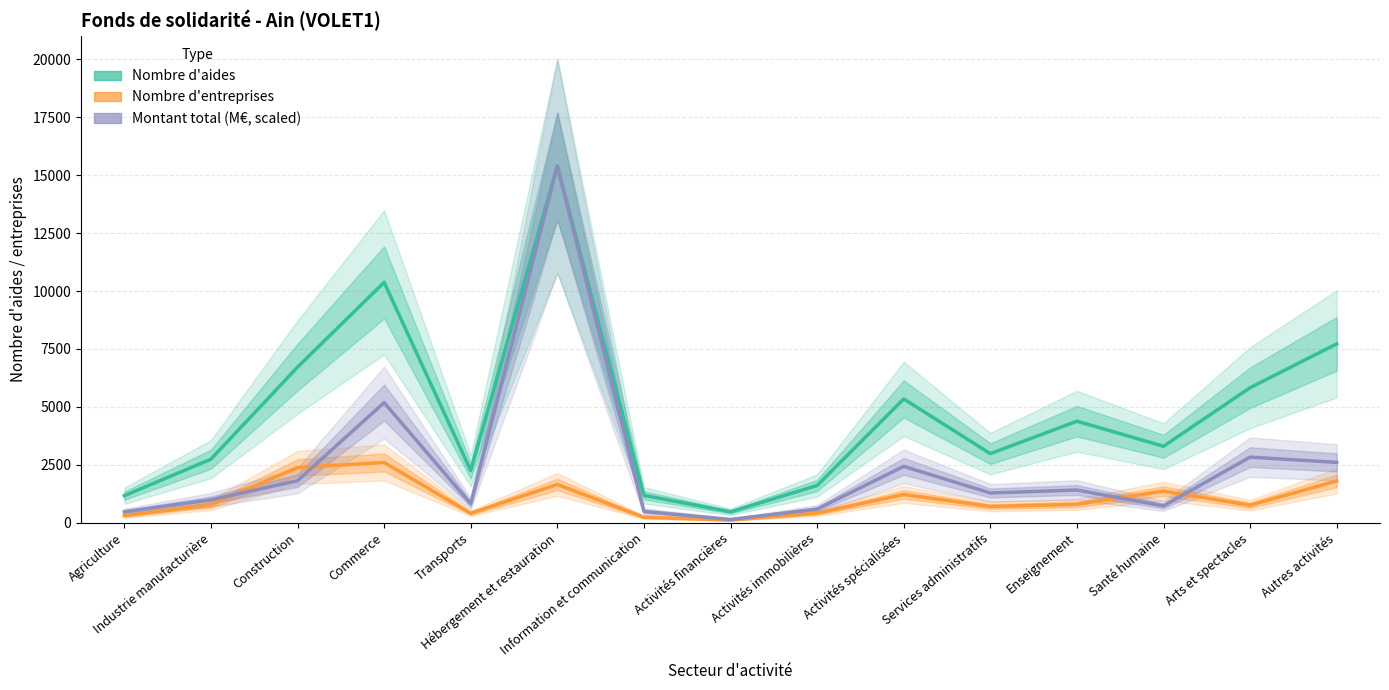

Which series has the largest total across all categories?

Nombre d'aides